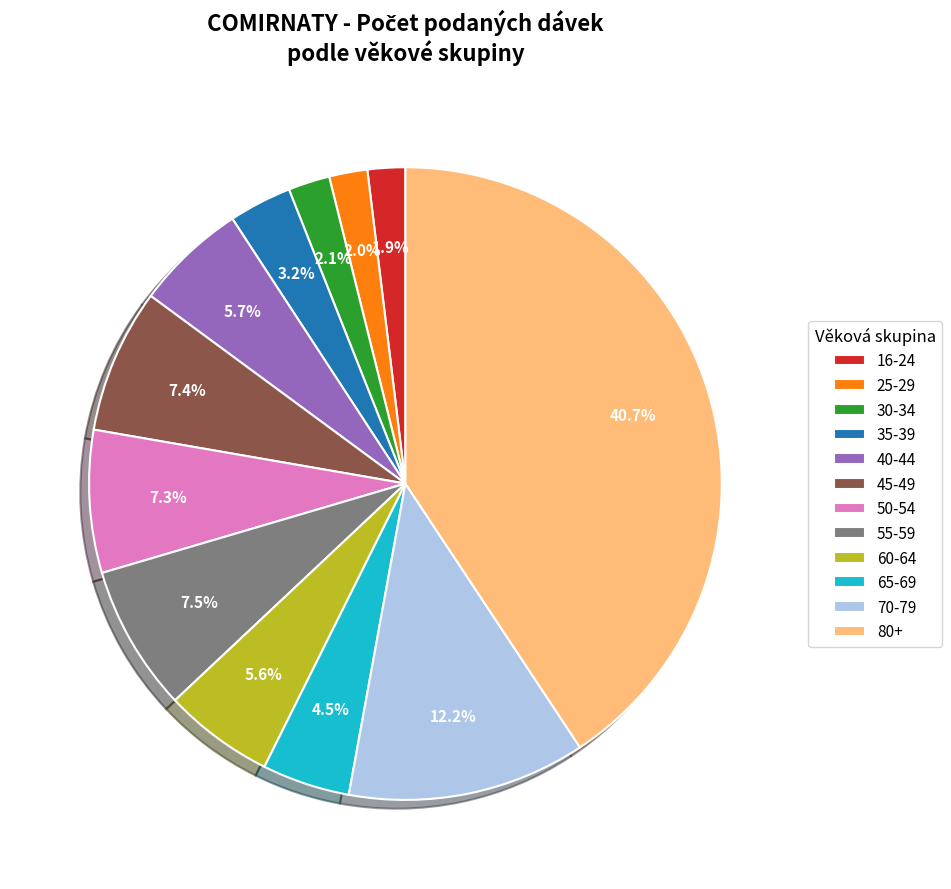

Which has a higher value, 55-59 or 65-69?

55-59